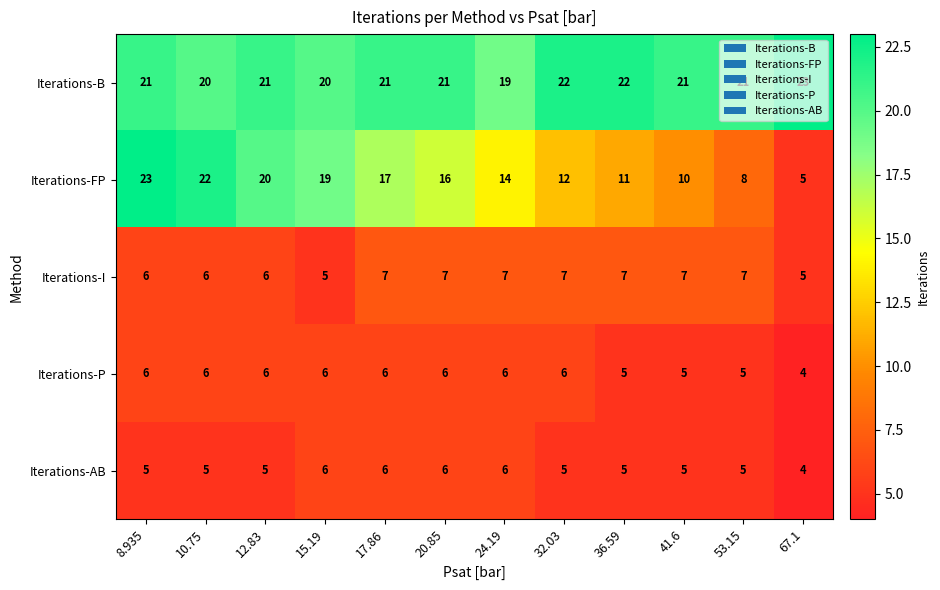

The Iterations-B series shows 21 at 53.15. True or false?

True